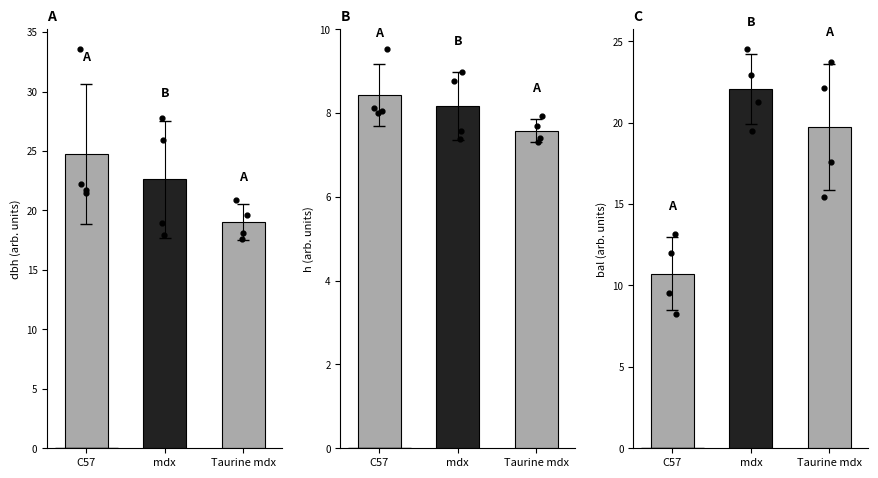

Is the value of dbh at Taurine mdx greater than the value of h at C57?

Yes